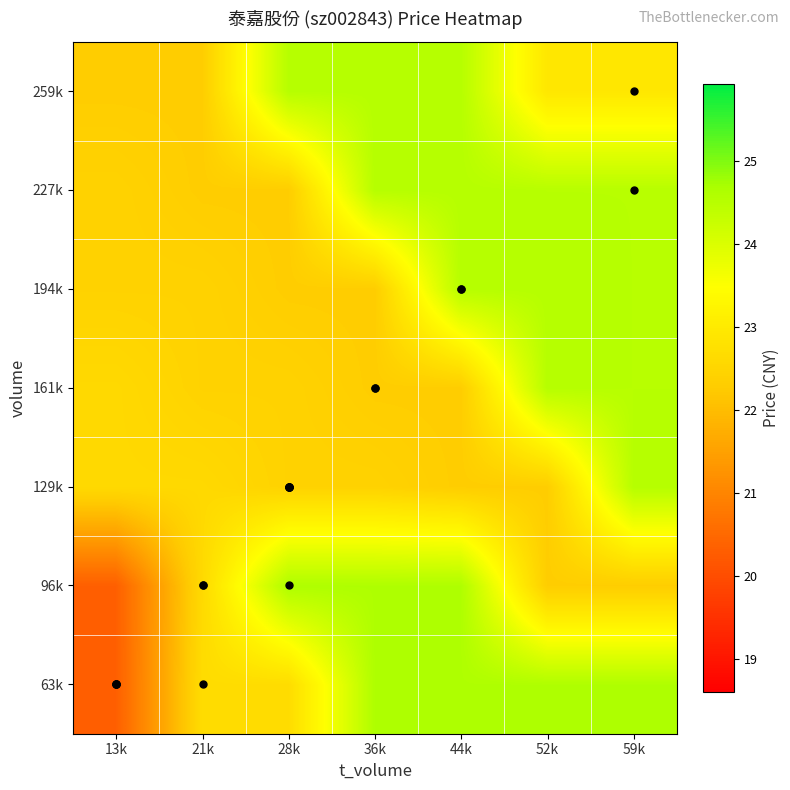

At which category does the chart reach its peak across all series?

36k